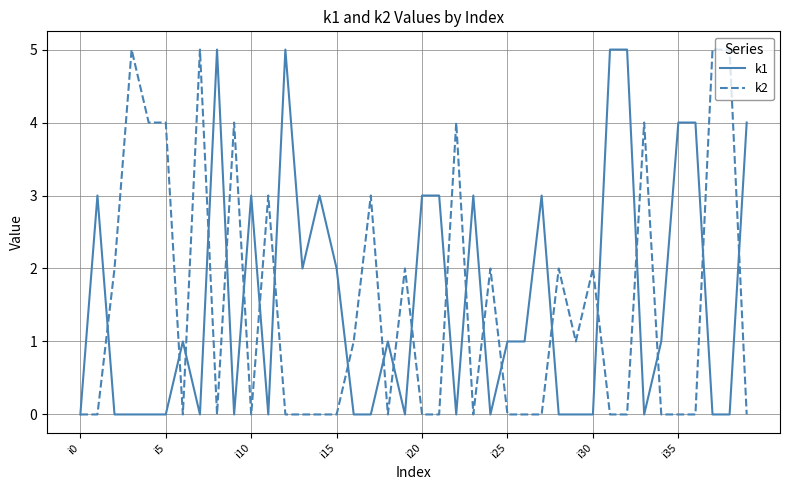

How many series are shown in this chart?

2